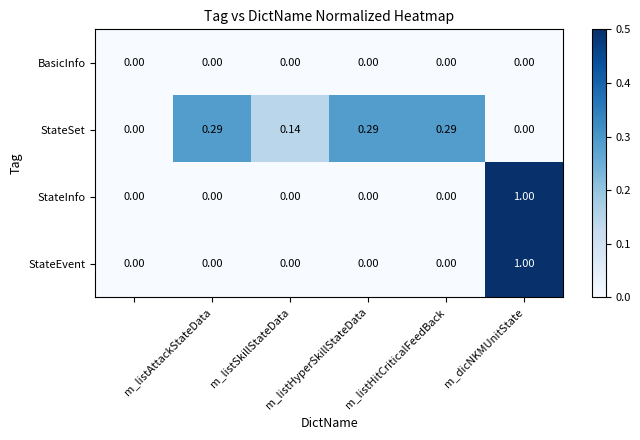

Which series has the largest total across all categories?

StateSet